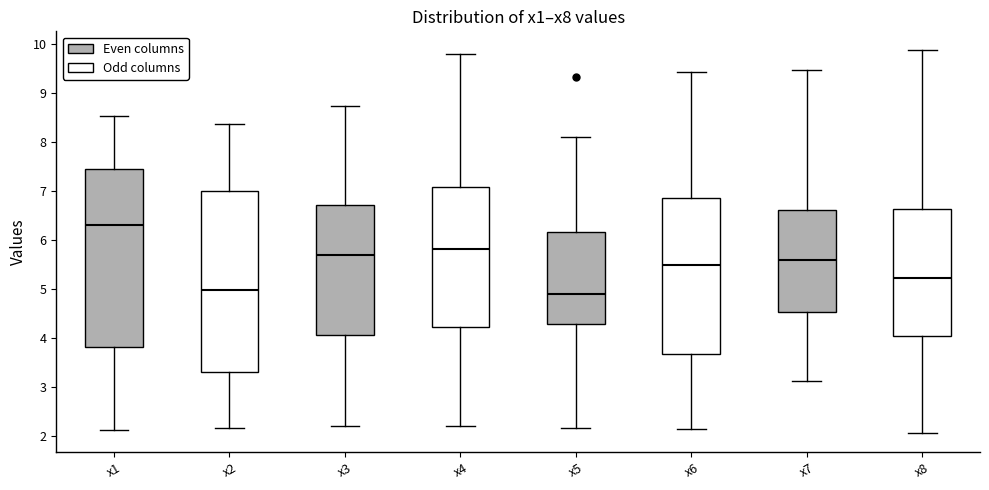

Reading left to right, read every box against the y-axis: the position of its median line, the range the box covers, and the ends of its whiskers. The values are not printed on the chart, so give them approximately, as read against the axis.

x1: median 6.3, box 3.8 to 7.5, whiskers 2.1 to 8.5
x2: median 5.0, box 3.3 to 7.0, whiskers 2.2 to 8.4
x3: median 5.7, box 4.1 to 6.7, whiskers 2.2 to 8.7
x4: median 5.8, box 4.2 to 7.1, whiskers 2.2 to 9.8
x5: median 4.9, box 4.3 to 6.2, whiskers 2.2 to 8.1
x6: median 5.5, box 3.7 to 6.9, whiskers 2.2 to 9.4
x7: median 5.6, box 4.5 to 6.6, whiskers 3.1 to 9.5
x8: median 5.2, box 4.1 to 6.6, whiskers 2.1 to 9.9